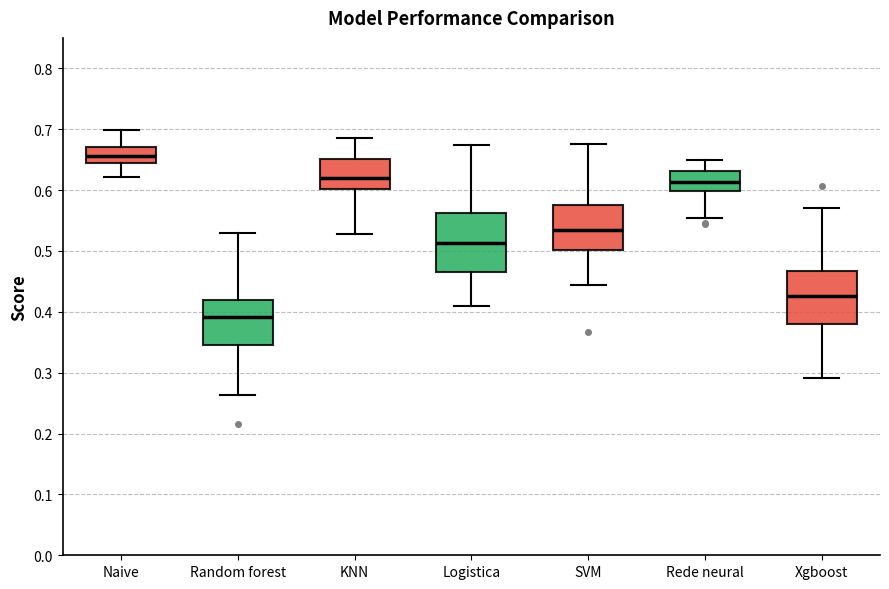

Where does the lower whisker of the box for Rede neural end on the y-axis? The values are not printed on the chart, so give them approximately, as read against the axis.

0.55